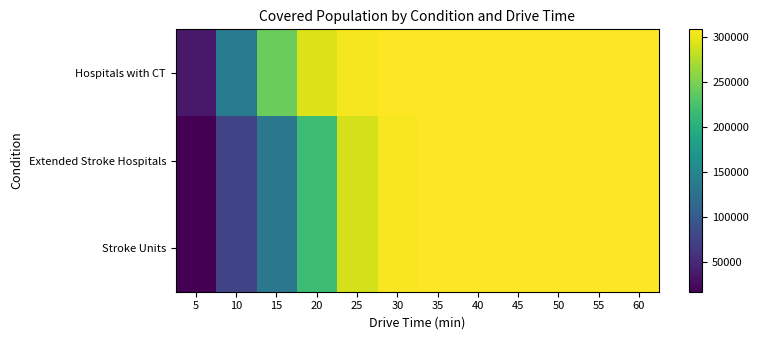

Reading left to right, transcribe all the data shown in this chart.

Hospitals with CT: 5=36693	10=137897	15=242025	20=292351	25=304250	30=307093	35=307588	40=307694	45=307807	50=307969	55=307894	60=307923
Extended Stroke Hospitals: 5=17362	10=77320	15=132792	20=217945	25=288956	30=305296	35=307310	40=307371	45=307393	50=307877	55=307380	60=307755
Stroke Units: 5=17362	10=77320	15=132792	20=217945	25=288956	30=305296	35=307310	40=307371	45=307393	50=307877	55=307380	60=307755